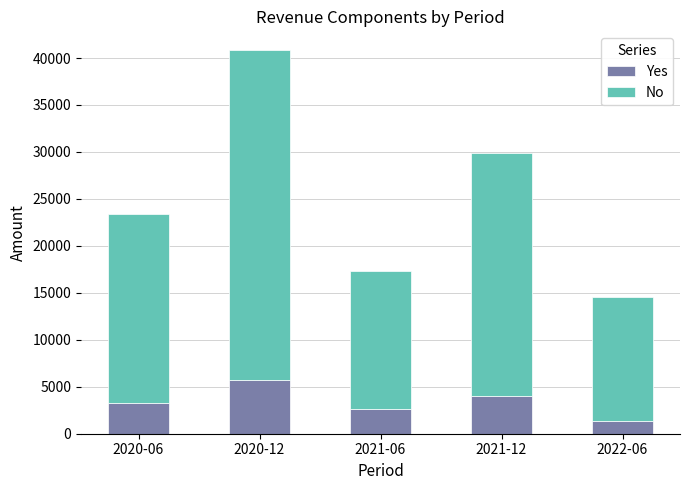

What is the average value of the Yes series?

3400